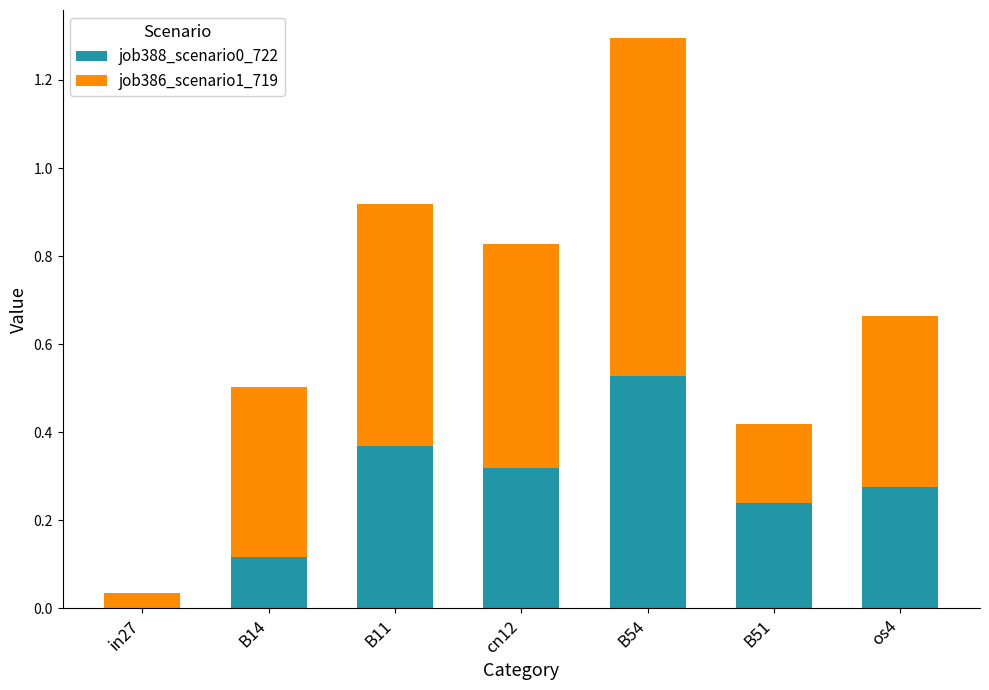

At which category is the sum across all series the highest?

B54